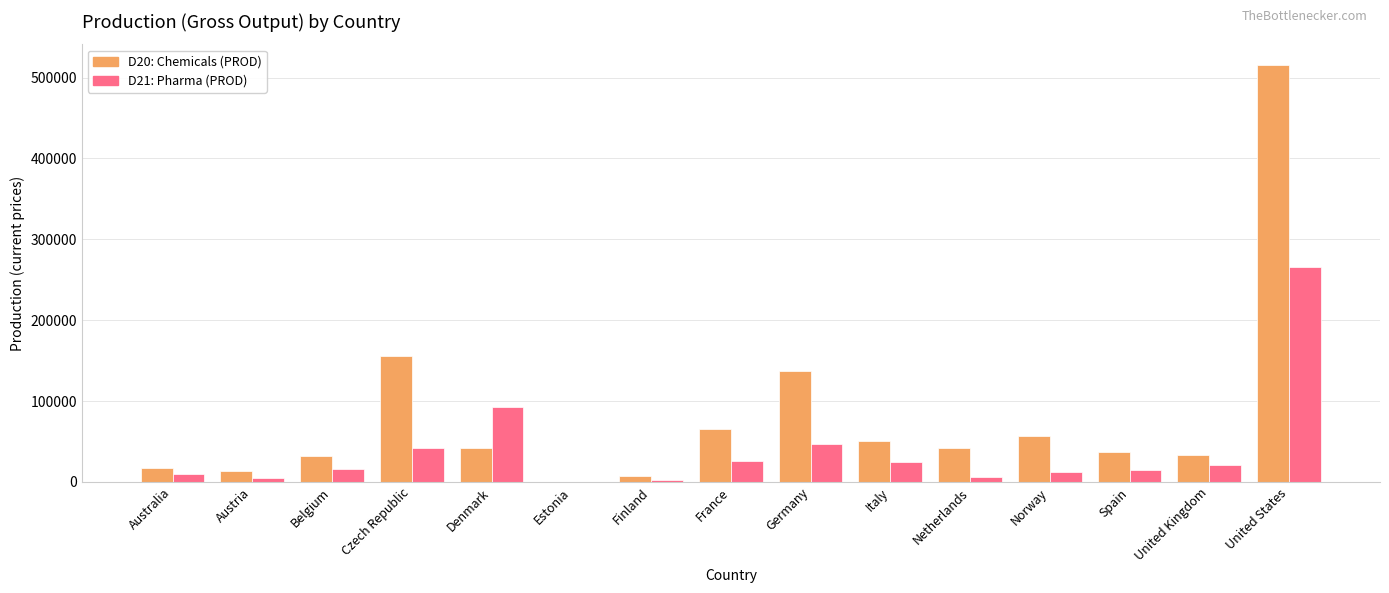

At which category is the sum across all series the highest?

United States